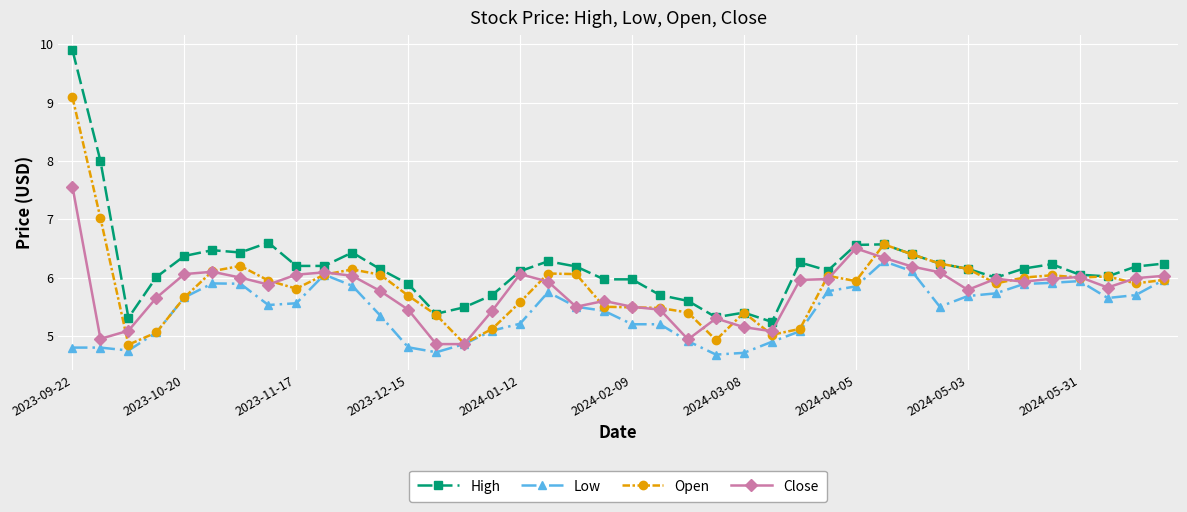

Rank the series by their maximum value, from highest to lowest.

High, Open, Close, Low